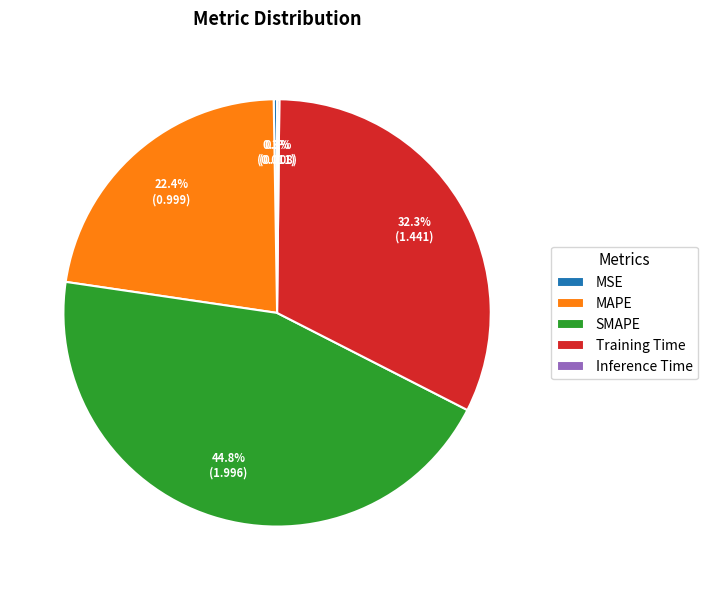

True or false: SMAPE accounts for 31% of the total.

False